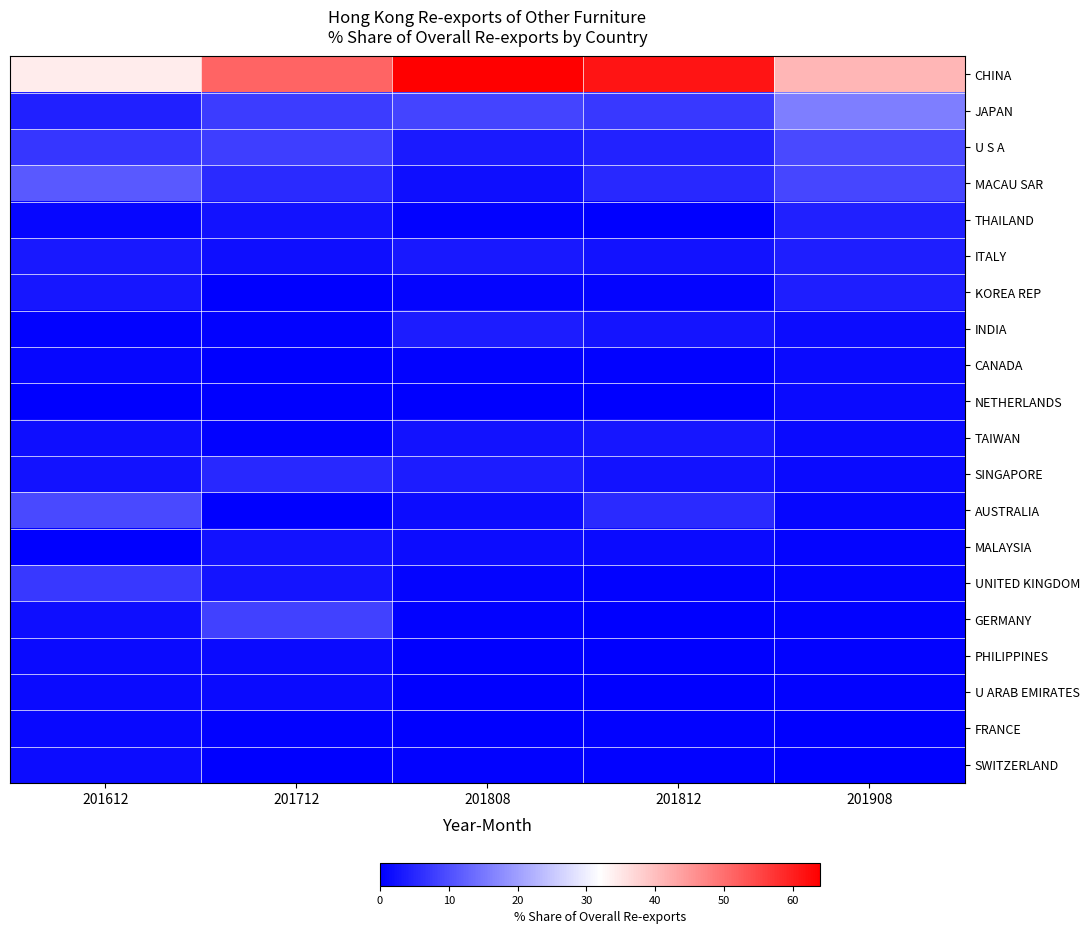

Which series has the largest range (max minus min)?

CHINA